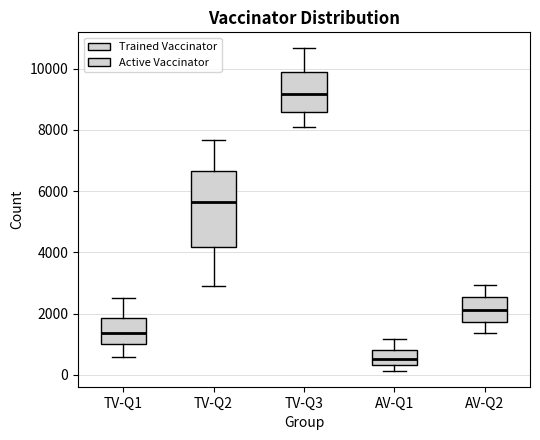

Which box is the tallest, from its lower edge to its upper edge?

TV-Q2